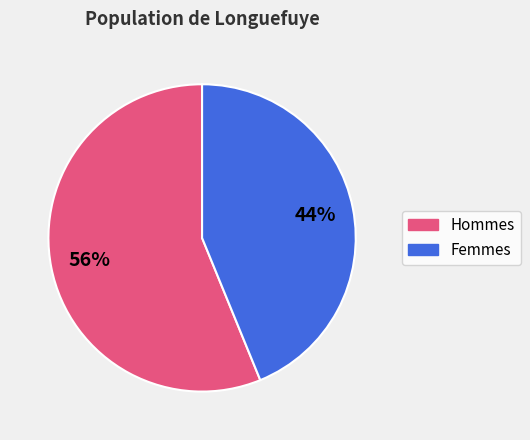

To the nearest percent, what is the average slice percentage?

50%